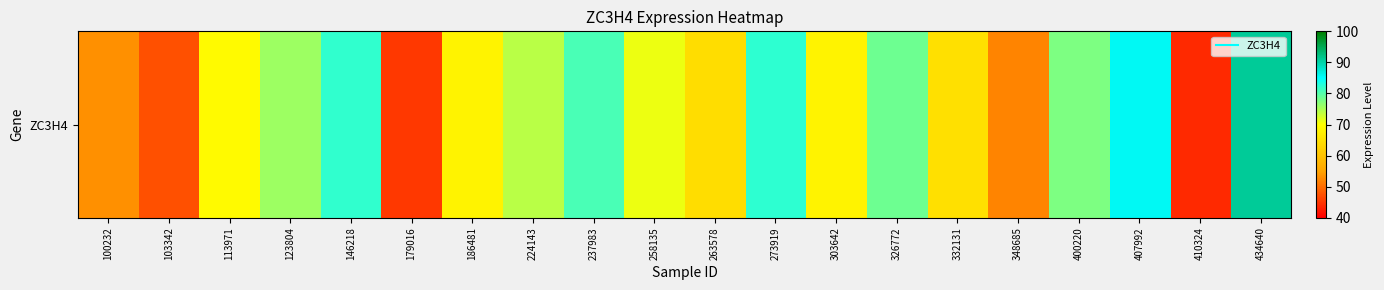

Count the number of data series in this chart.

1